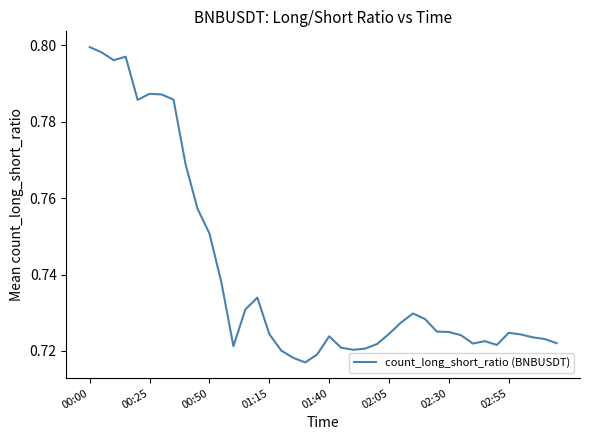

Does the chart have visible grid lines?

No